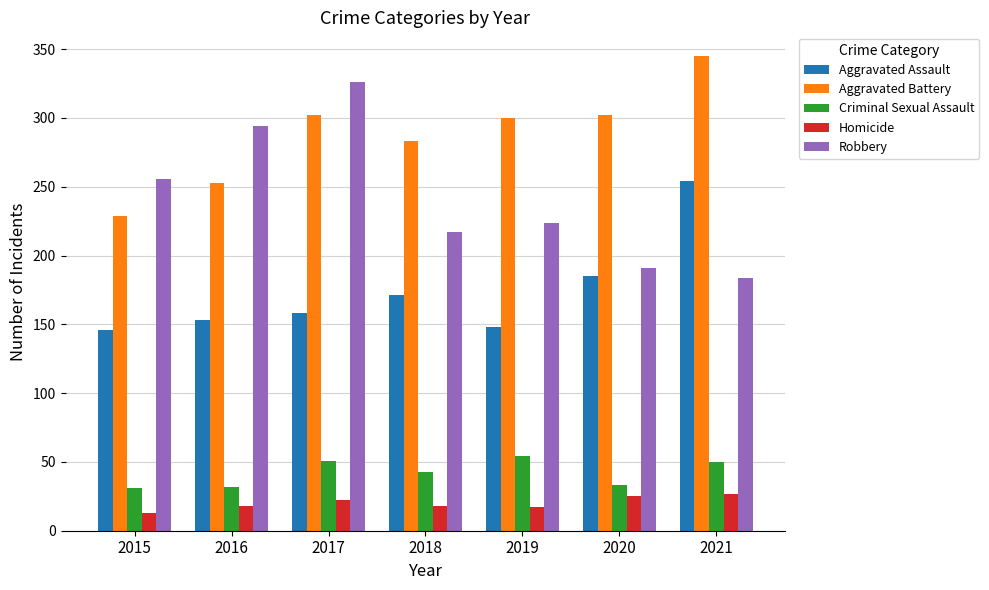

Are the bars horizontal?

No